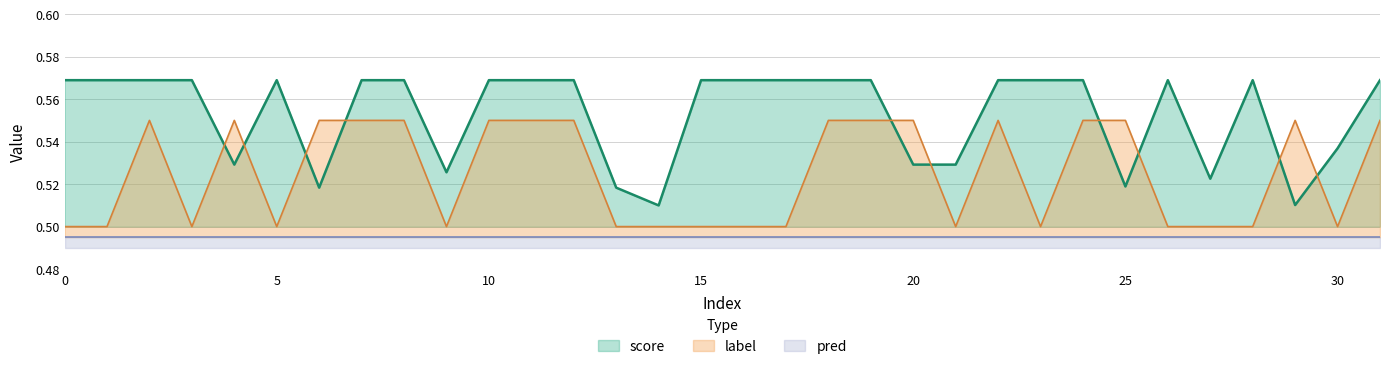

Which category has the lowest value in the score series?

14